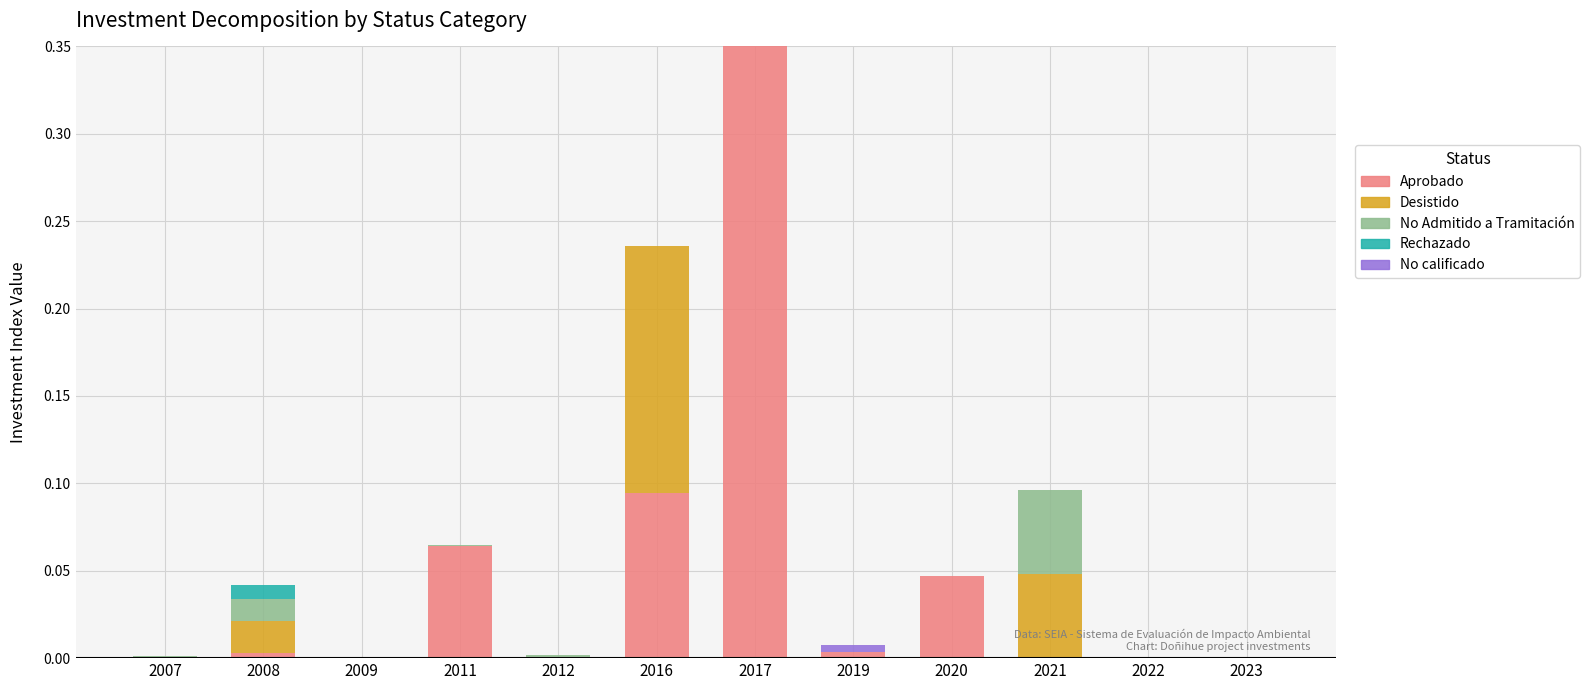

Are the bars grouped side by side (vs. stacked)?

No